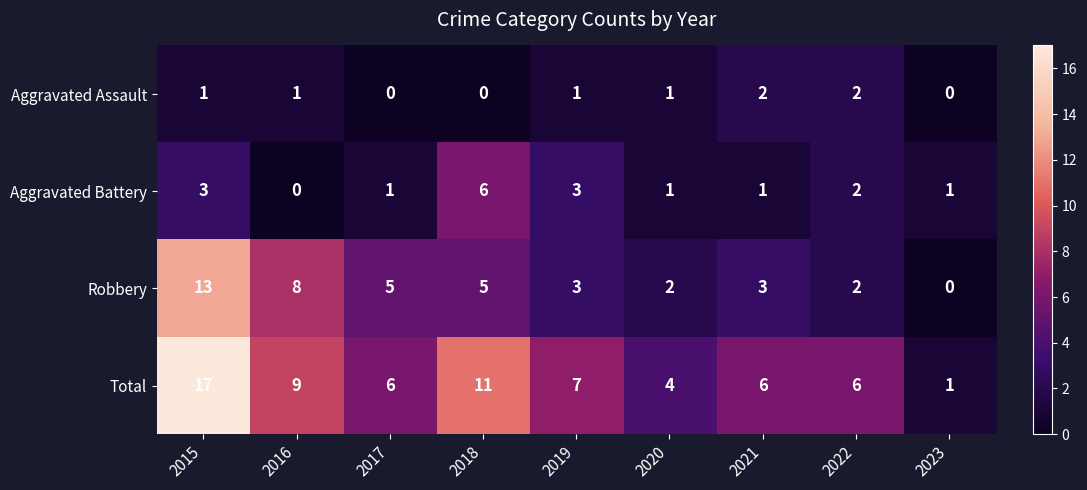

What value does the Aggravated Battery series have at 2019?

3